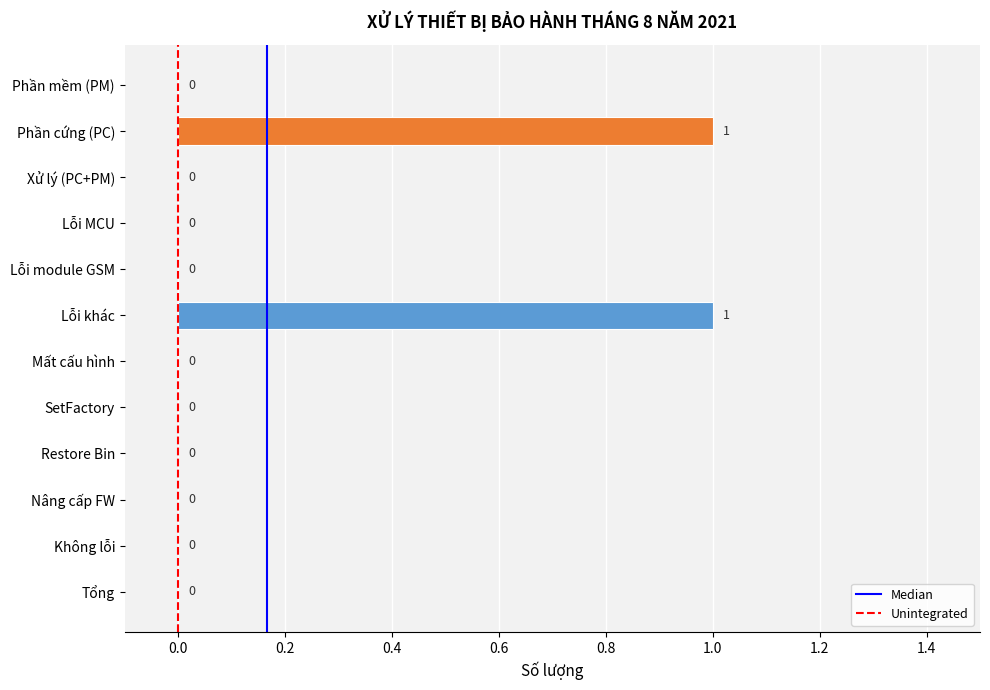

What is the greatest value displayed?

1